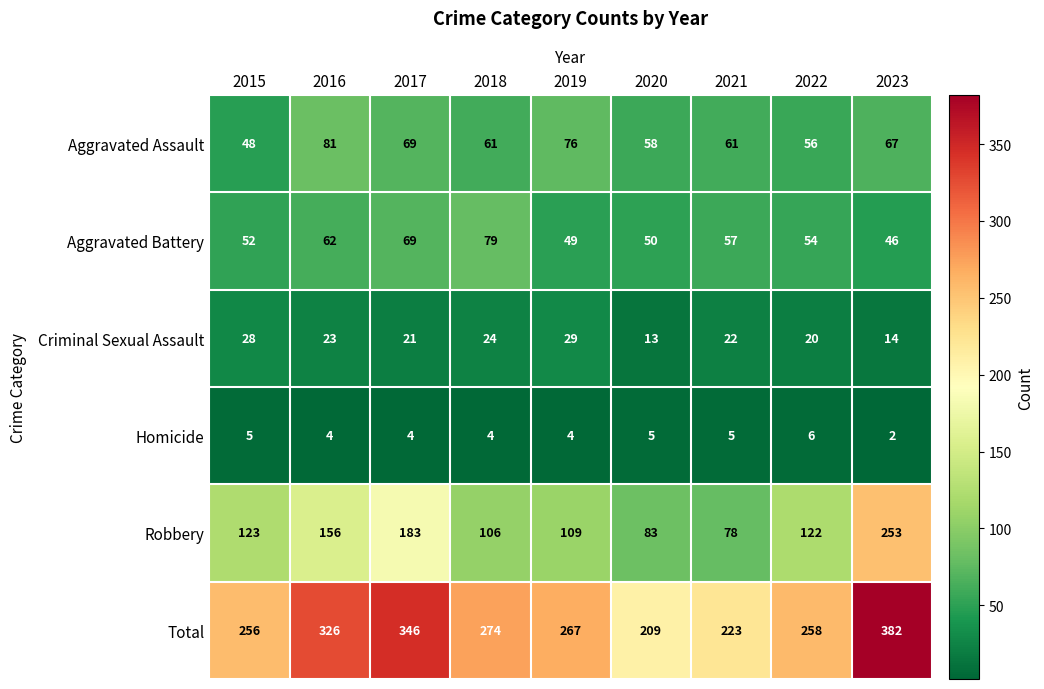

At which label does Criminal Sexual Assault first exceed 22?

2015